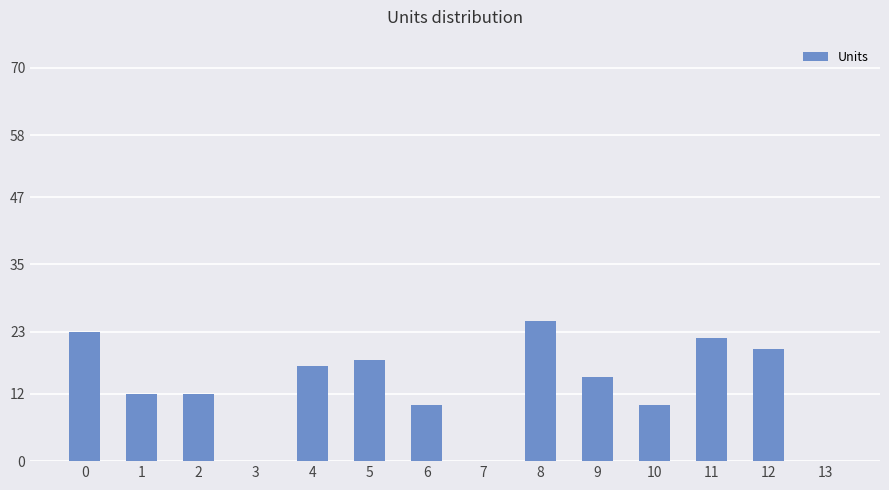

Between 4 and 3, which is larger?

4